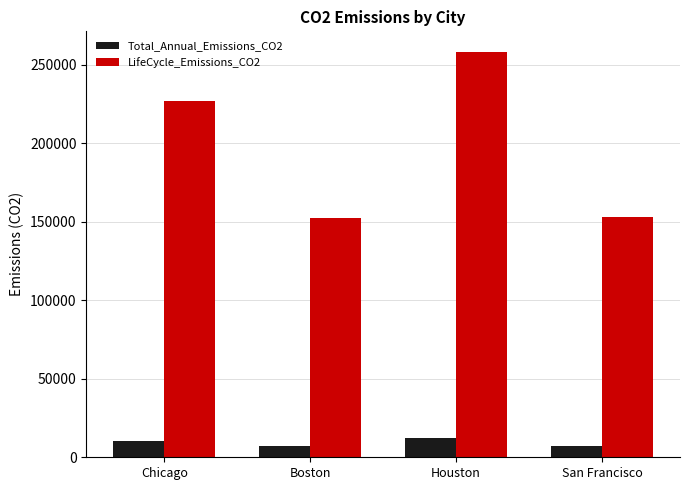

What is the spread (max minus min) of values at Houston?

246252.4